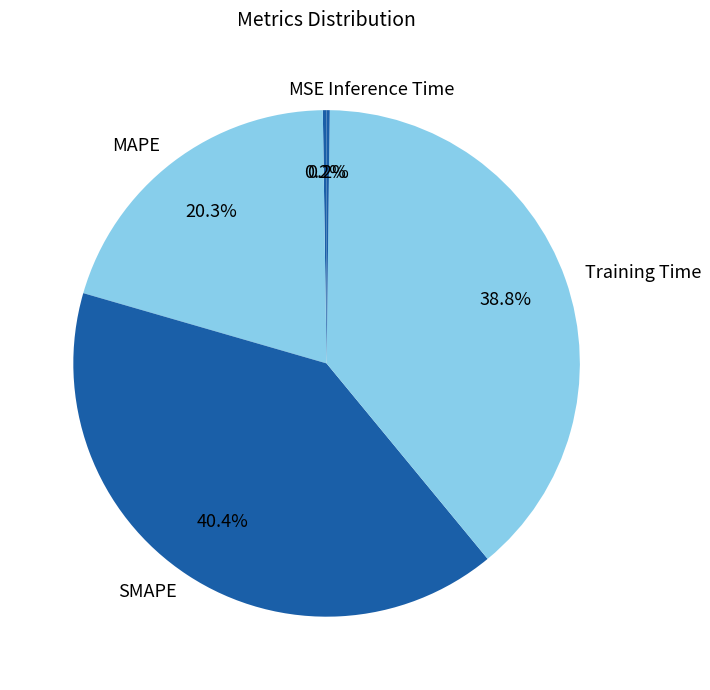

Is MAPE the majority of the pie?

No